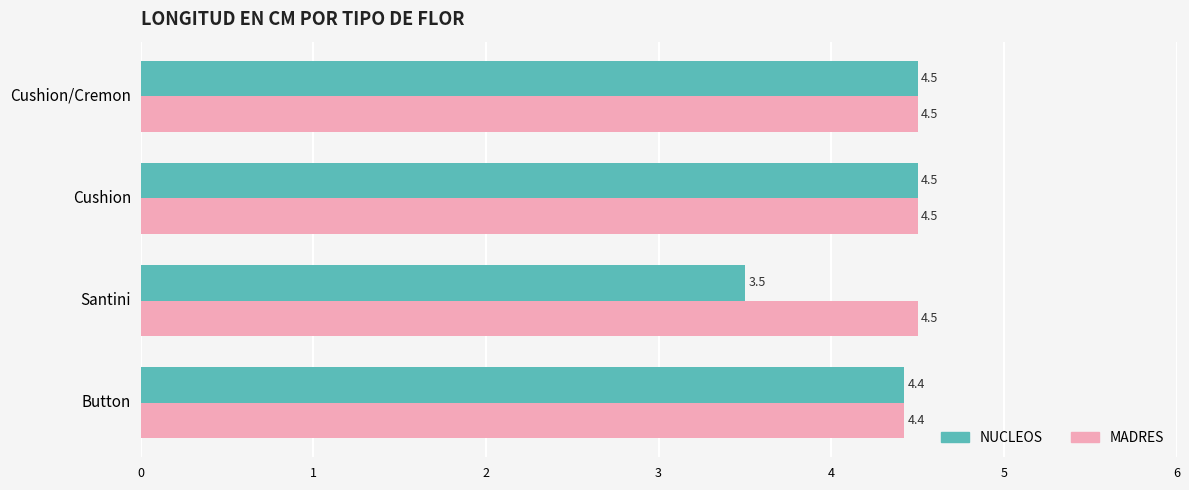

Rank the series by their average value, from highest to lowest.

MADRES, NUCLEOS